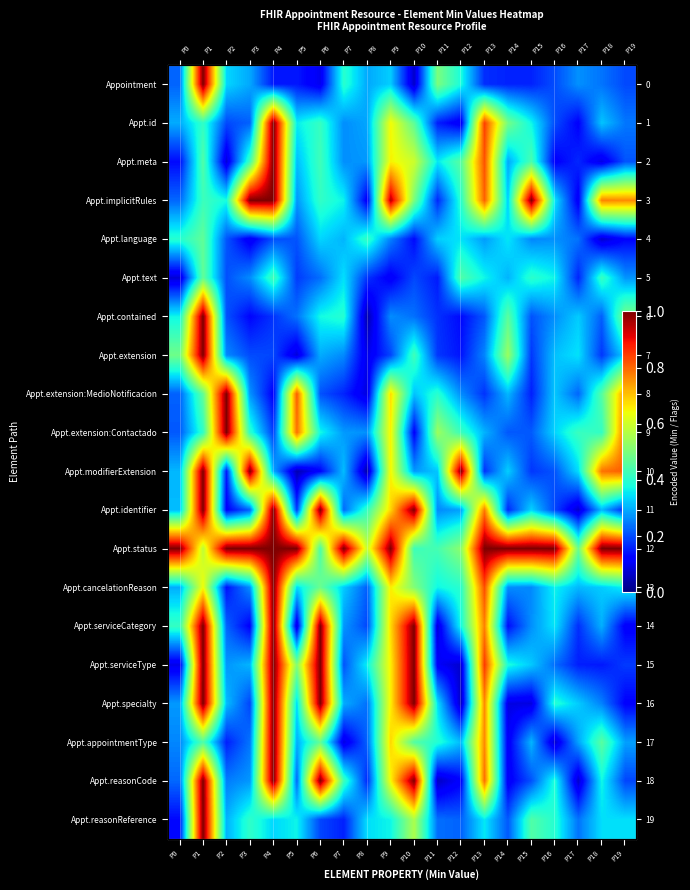

How many distinct data groups are displayed?

20